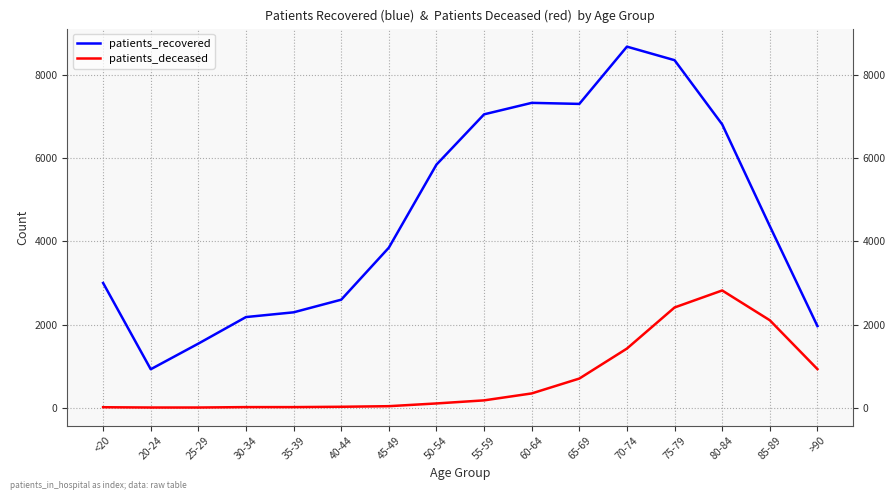

Does the chart have visible grid lines?

Yes